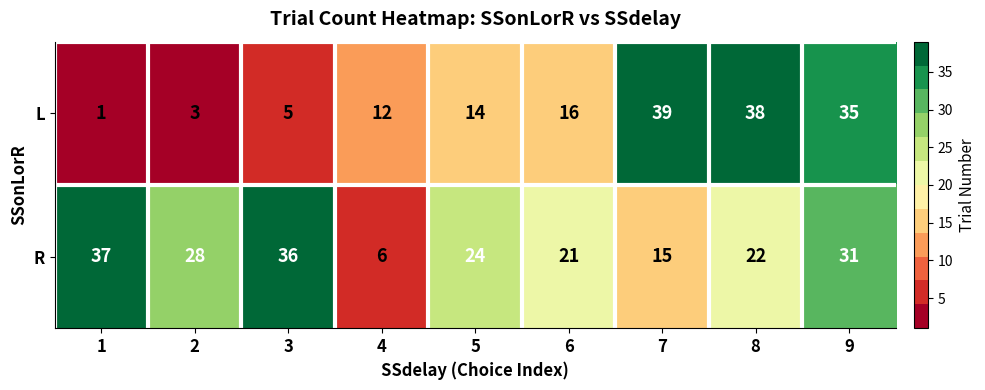

Read the L value at 2.

3